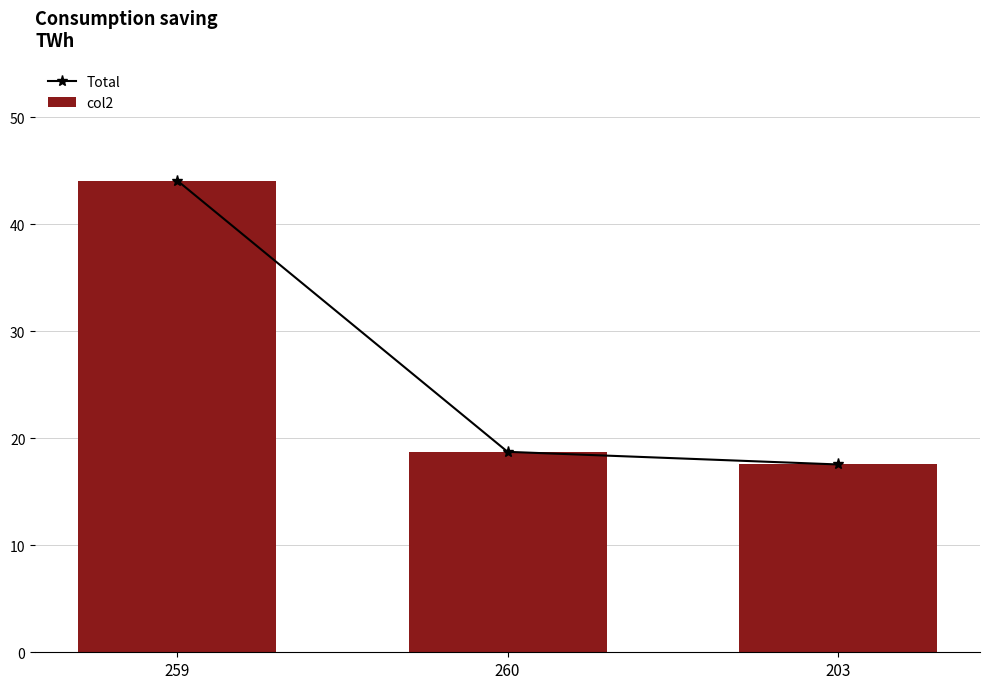

What value does the Total series have at 259?

44.1